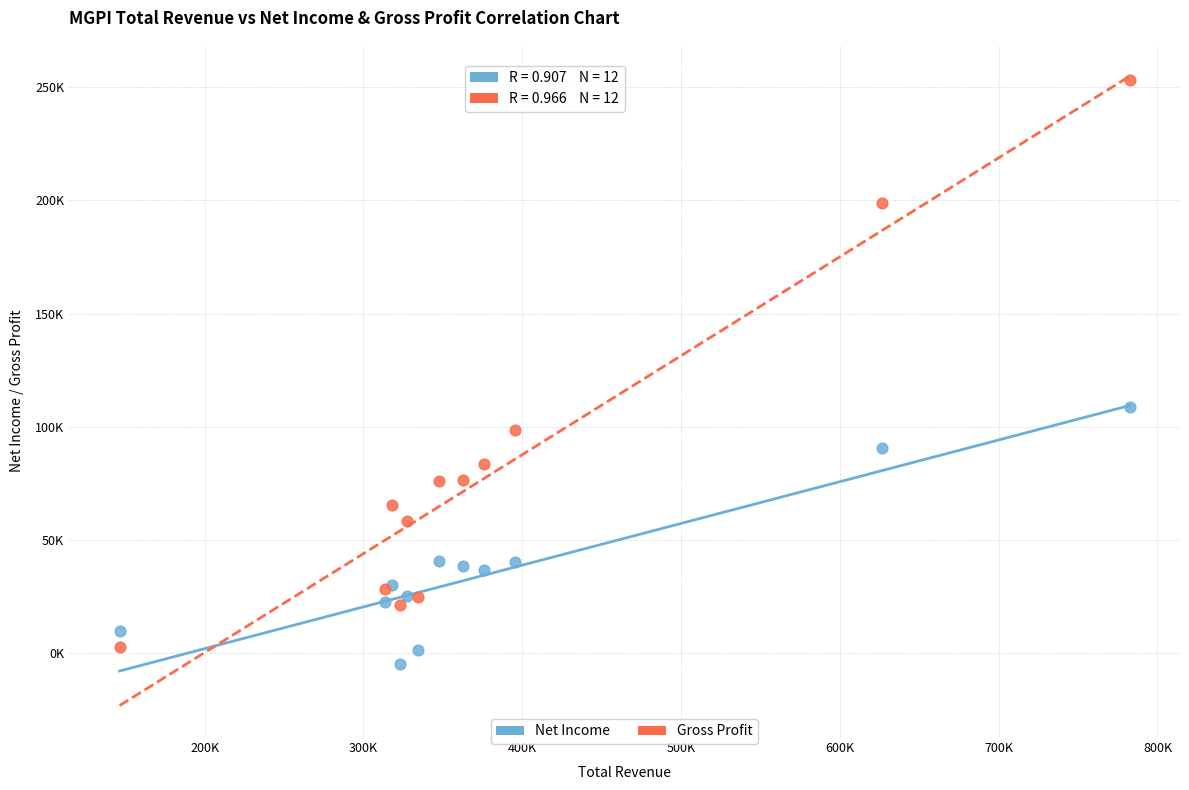

Which series reaches the minimum Y coordinate?

Net Income